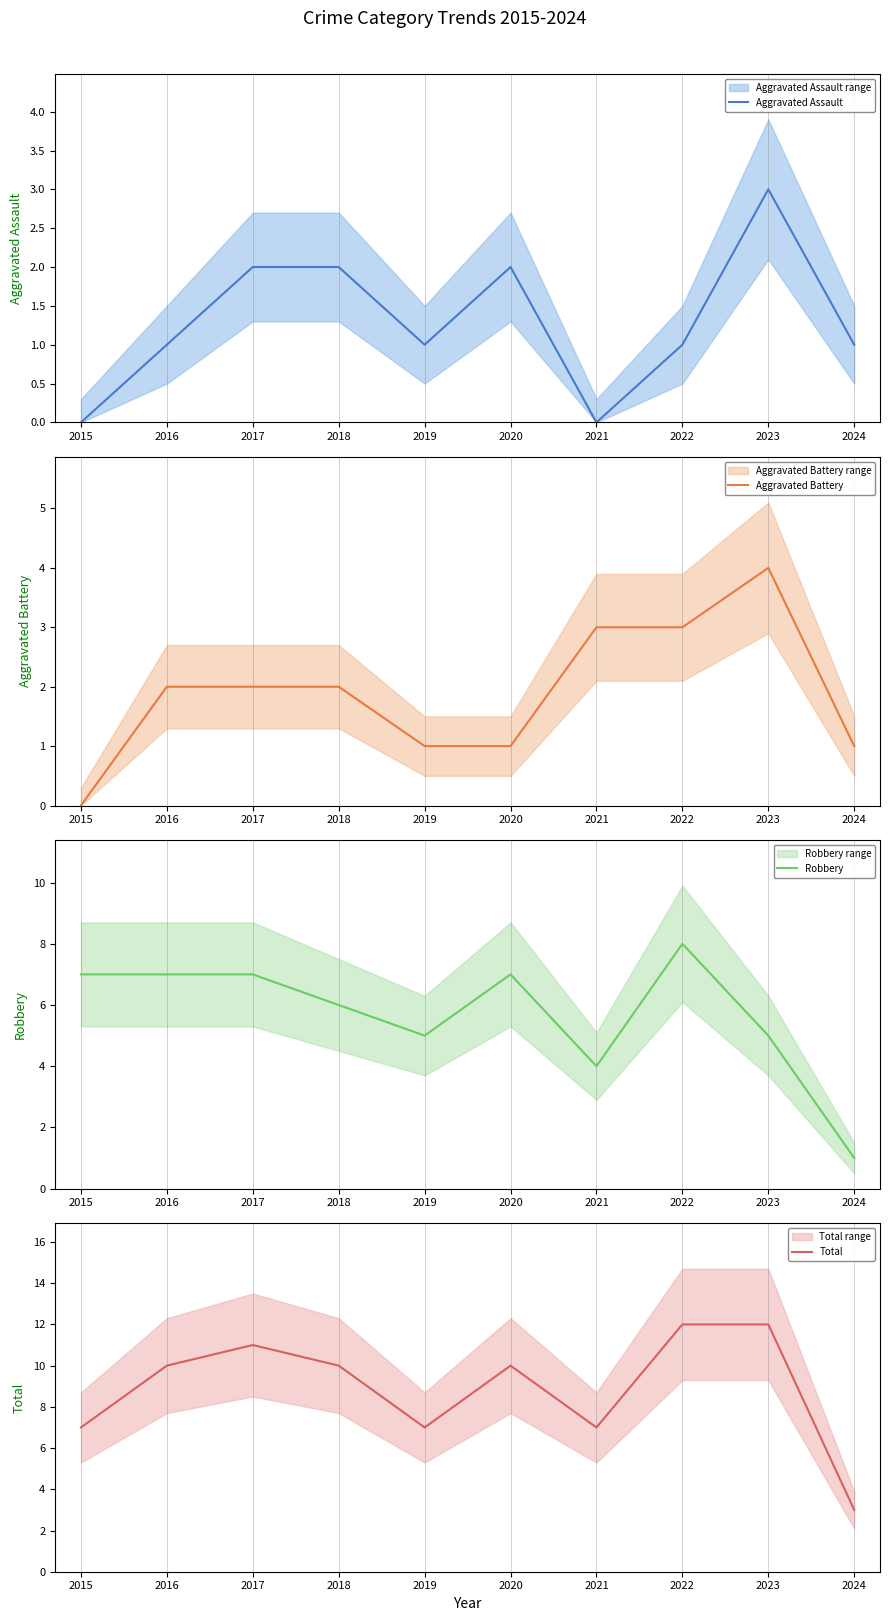

Where is the first local minimum for Robbery?

2019